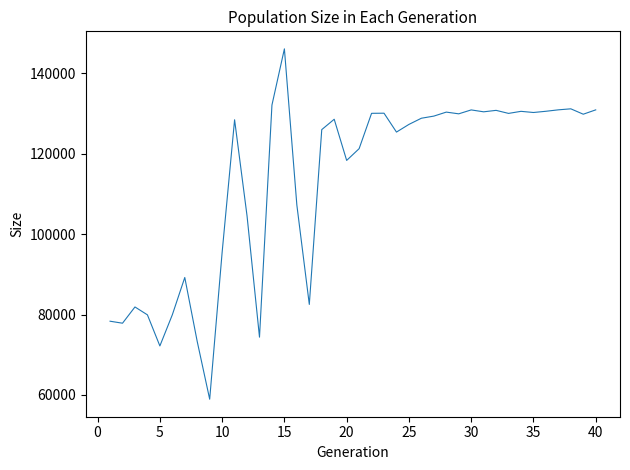

What is the difference between the maximum and minimum values?

87193